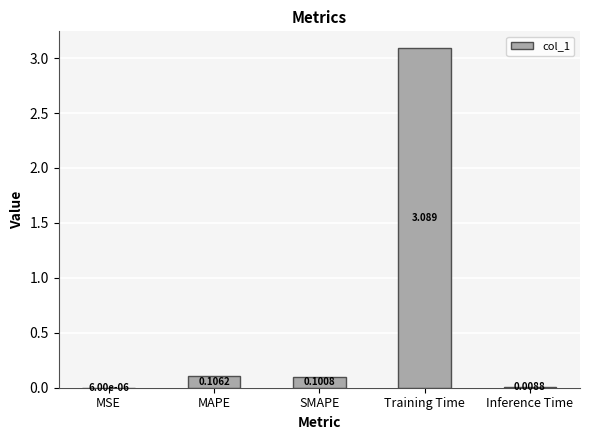

At which label is the value closest to 1?

MAPE